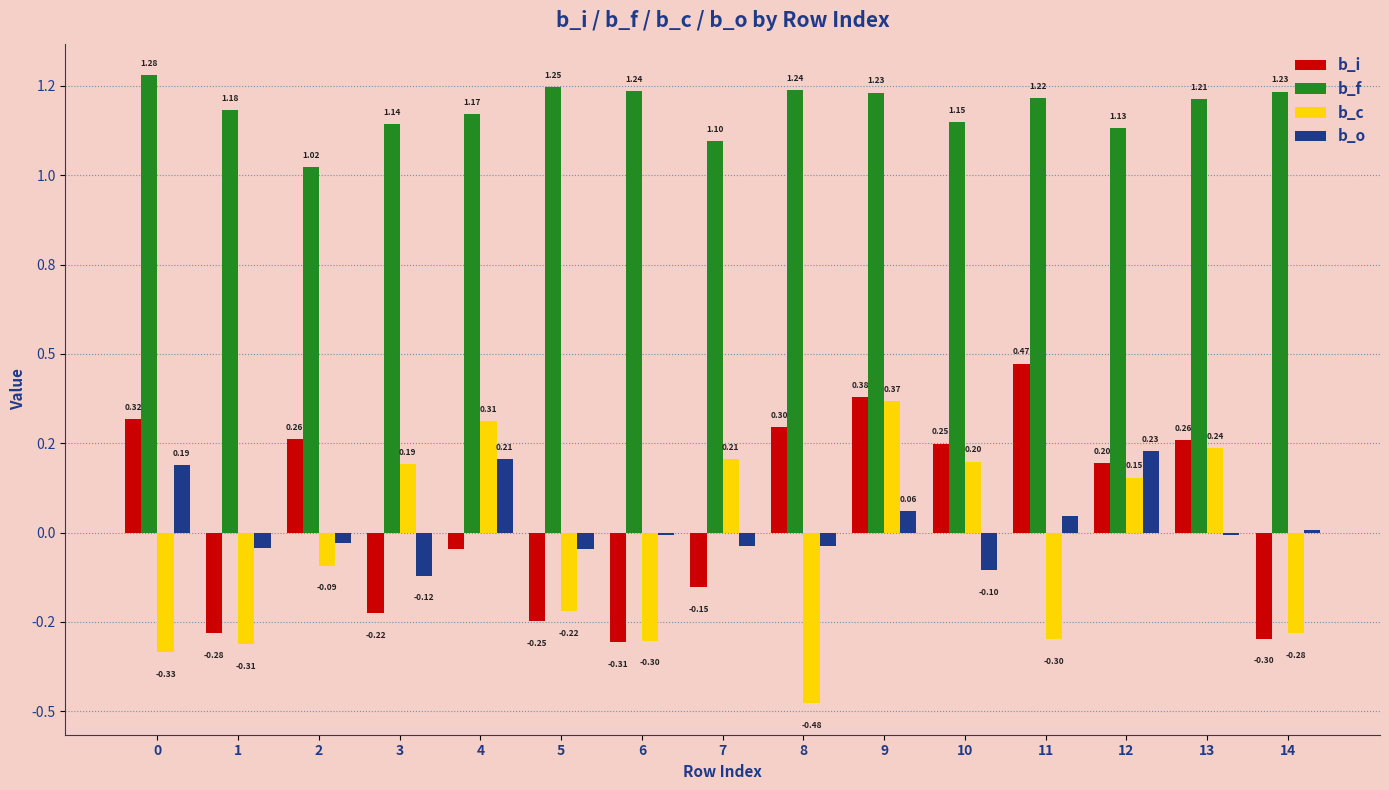

Does the chart contain stacked bars?

No